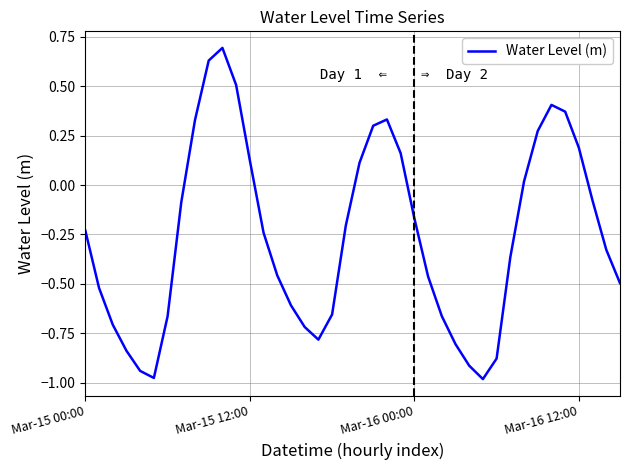

What is the difference between the maximum and minimum values?

1.7